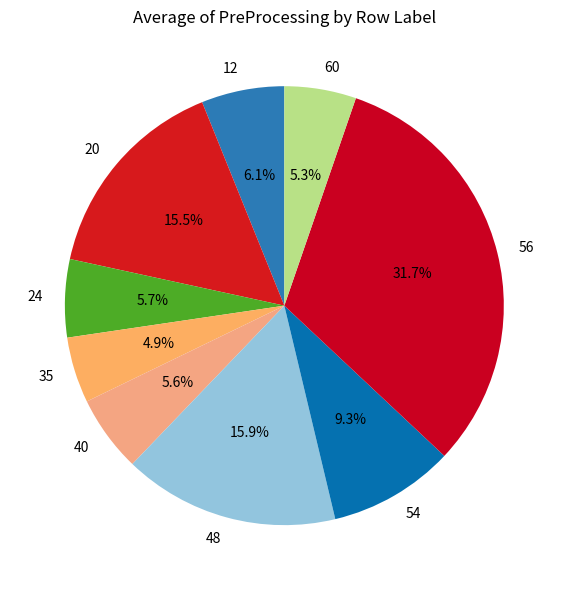

Which slice is the largest?

56